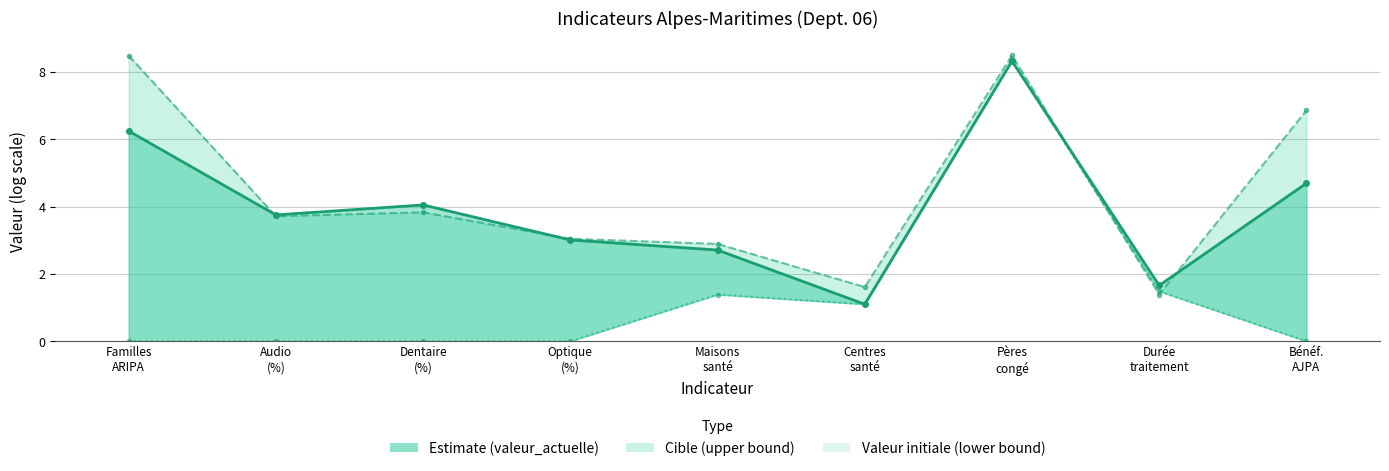

List the series in order of their peak value, lowest first.

valeur_actuelle, valeur_initiale, cible